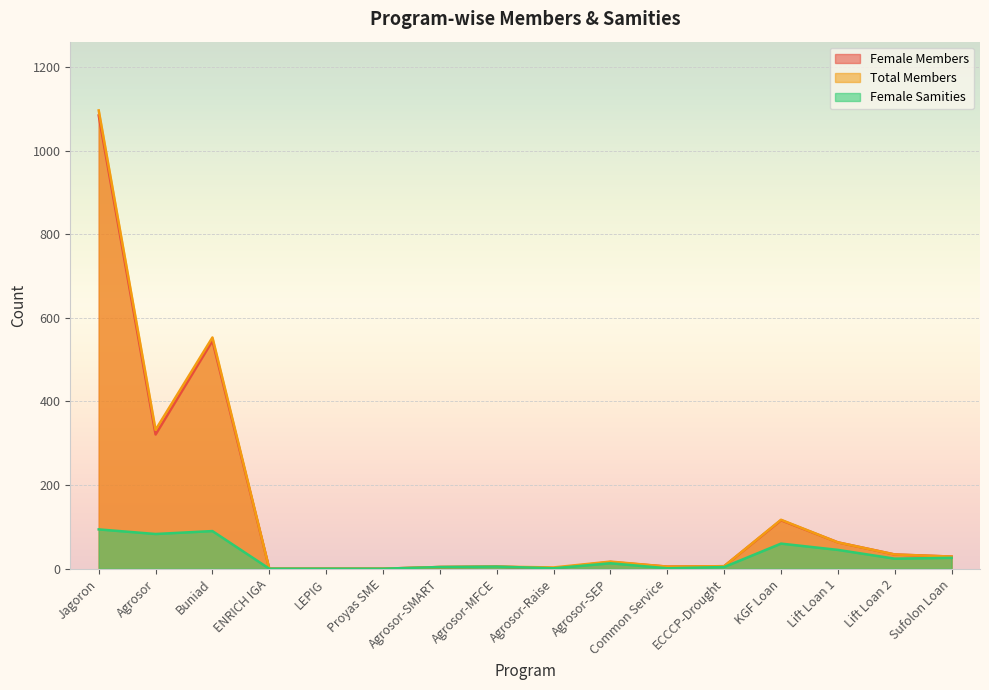

What position from the right is Lift Loan 1?

3